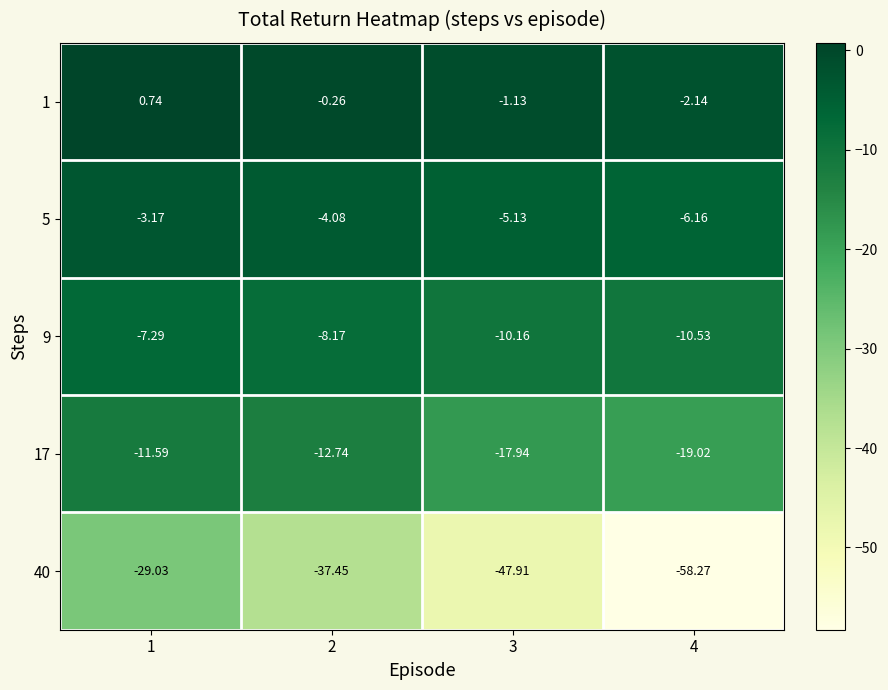

Which series has the largest range (max minus min)?

40